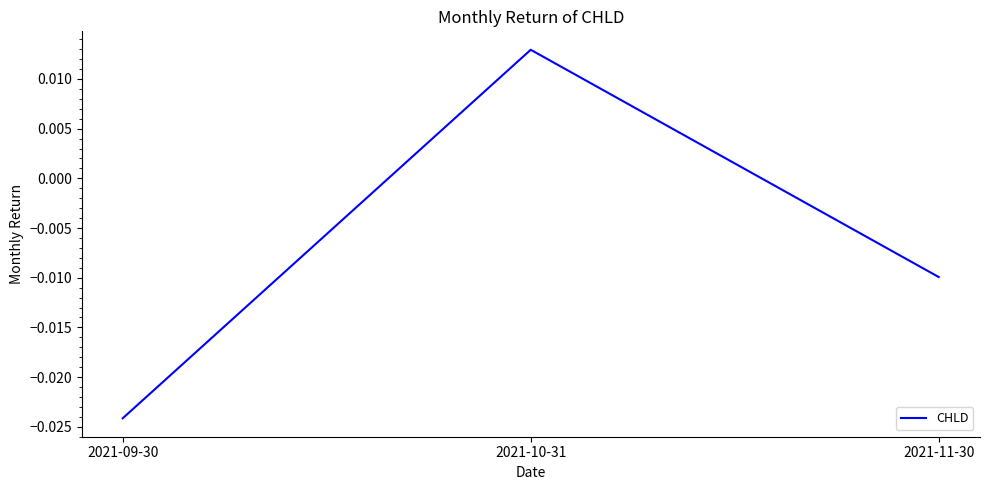

Which has a higher value, 2021-11-30 or 2021-09-30?

2021-11-30